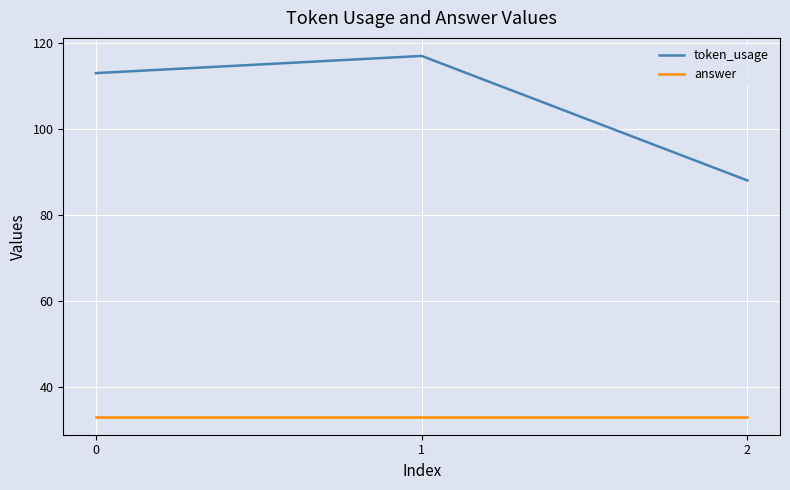

Reading left to right, transcribe all the data shown in this chart.

token_usage: 113	117	88
answer: 33	33	33